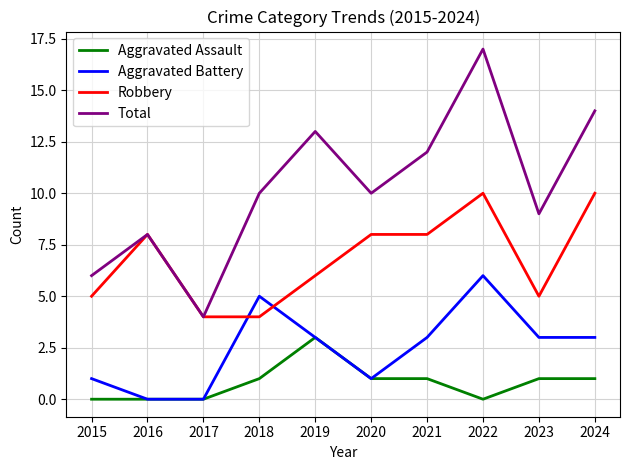

Reading left to right, list all the values displayed in this chart.

Aggravated Assault: 0	0	0	1	3	1	1	0	1	1
Aggravated Battery: 1	0	0	5	3	1	3	6	3	3
Robbery: 5	8	4	4	6	8	8	10	5	10
Total: 6	8	4	10	13	10	12	17	9	14